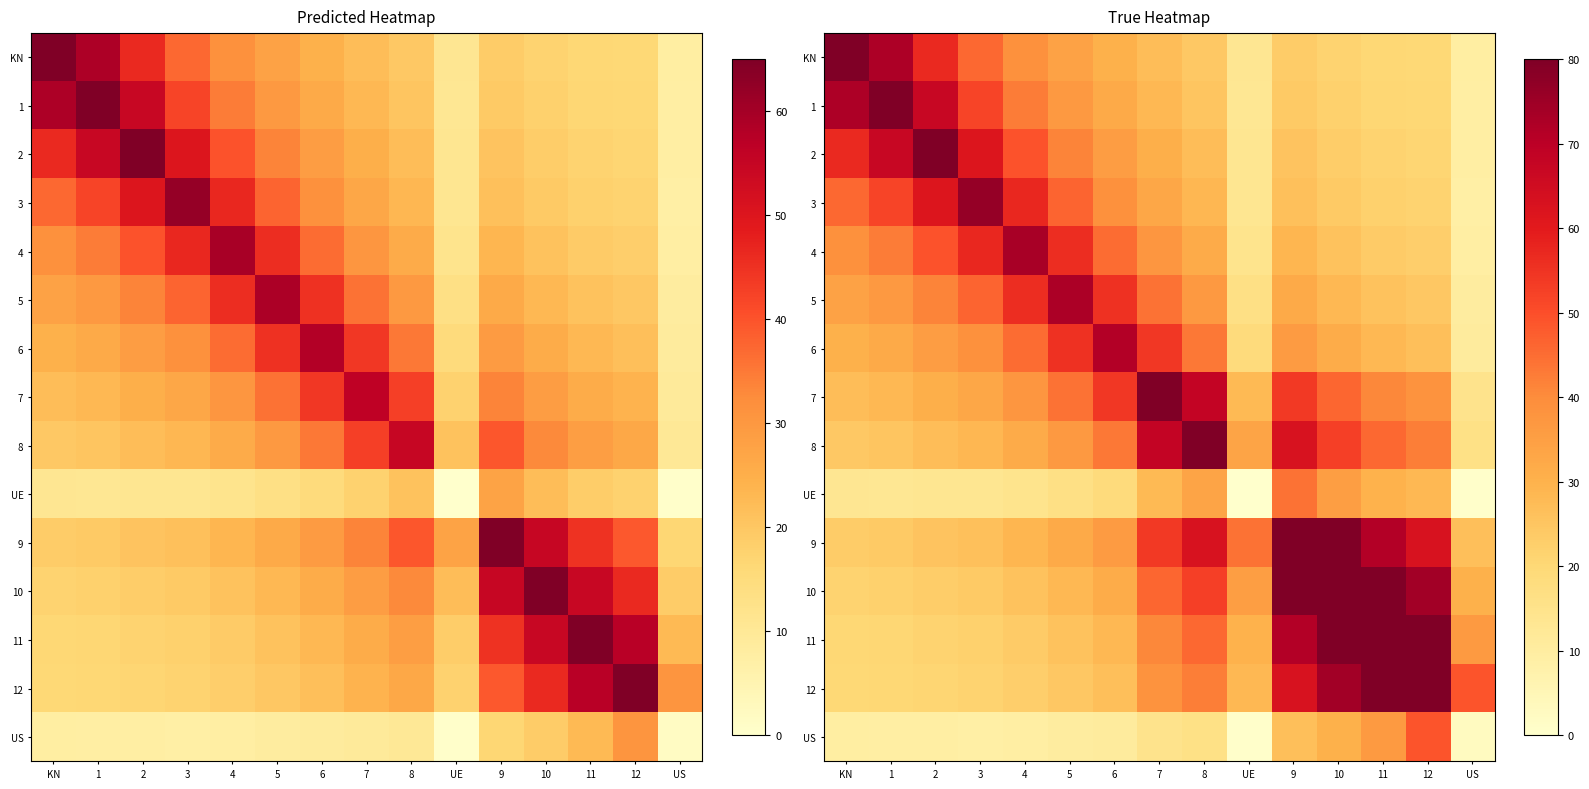

Which has a higher value, 11 or 6?

6